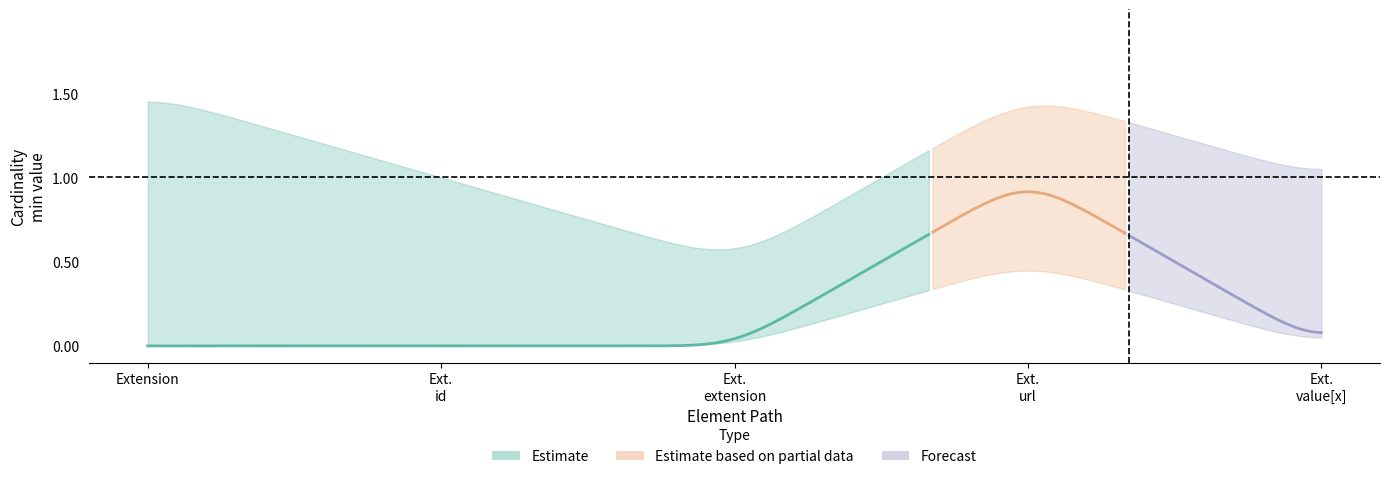

Does the chart display data point markers on the line(s)?

No